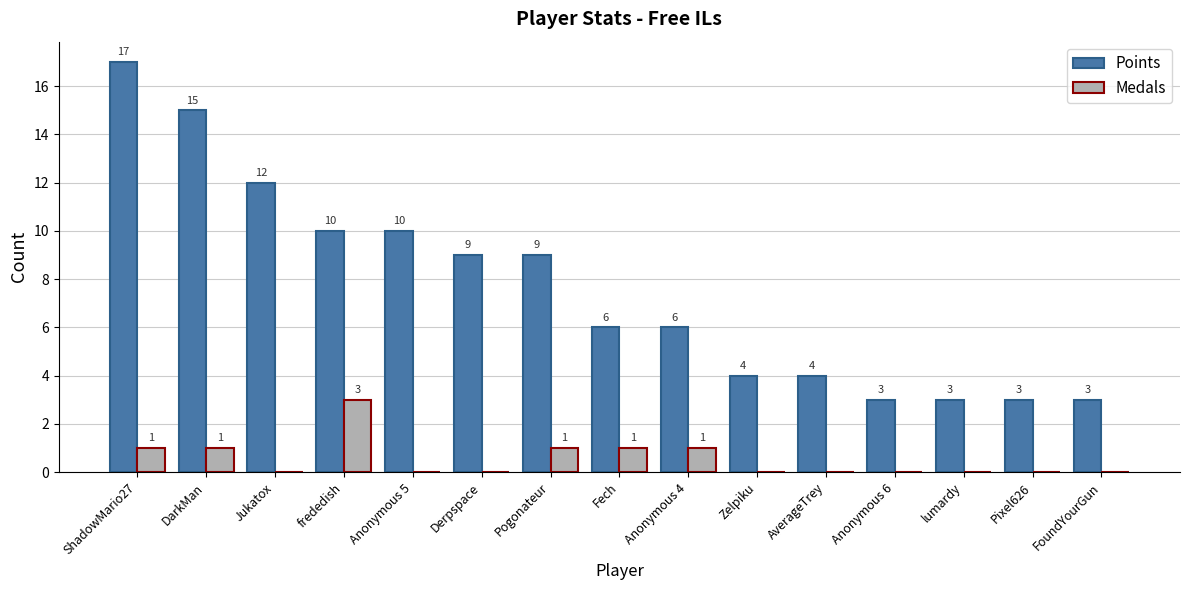

True or false: Medals has a value of 0 at FoundYourGun.

True